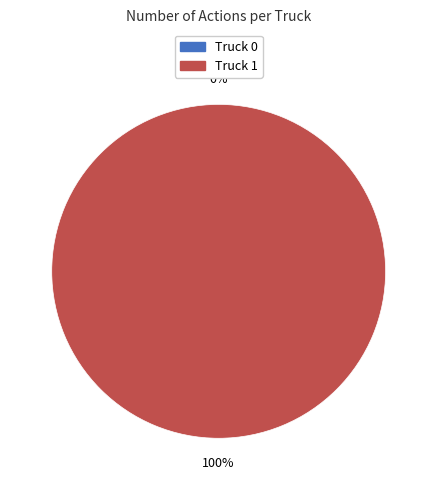

Which slice represents more than half of the pie?

Truck 1